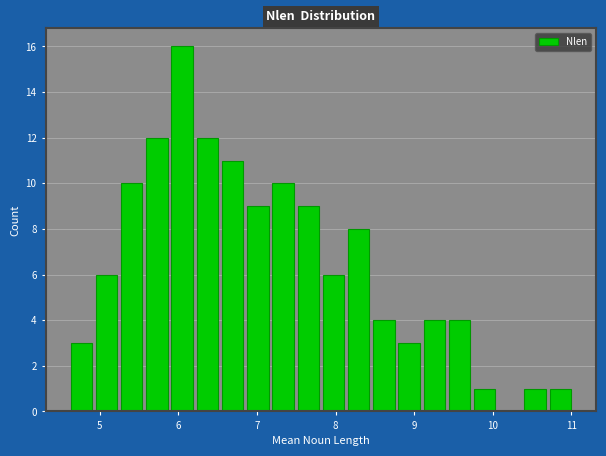

Read against the x-axis, roughly where is the centre of the tallest bar?

6.0